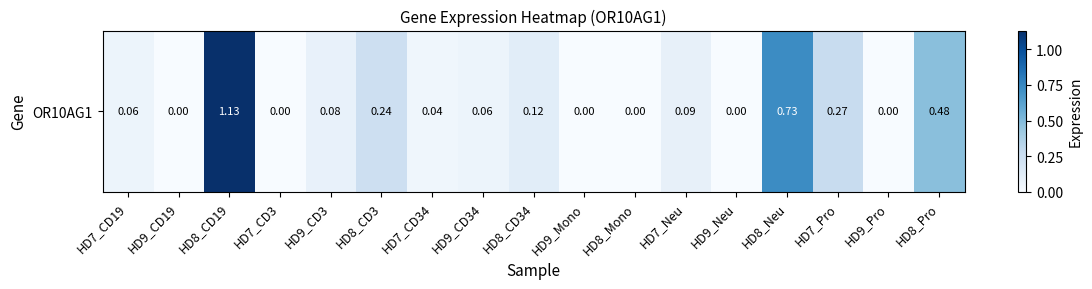

What is the greatest value displayed?

1.1